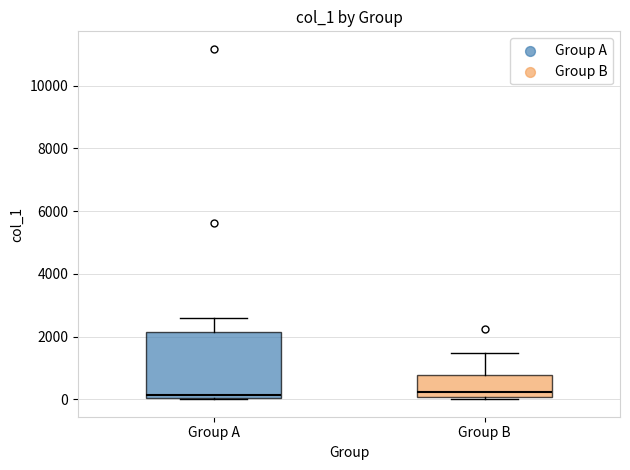

Where is the upper edge of the box for Group B on the y-axis? The values are not printed on the chart, so give them approximately, as read against the axis.

800